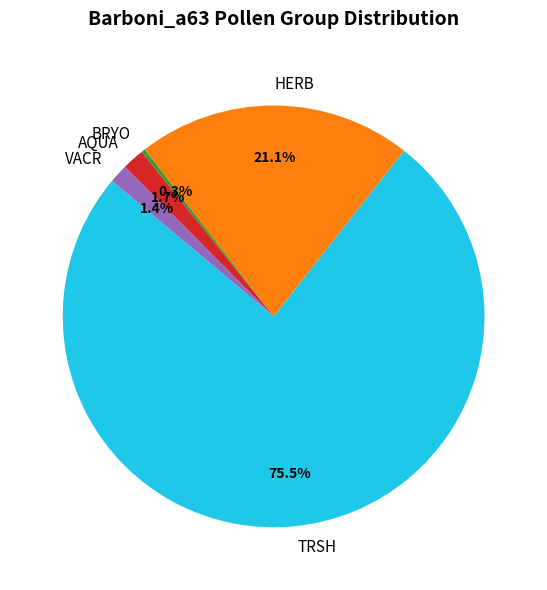

Count the number of slices in the pie.

5